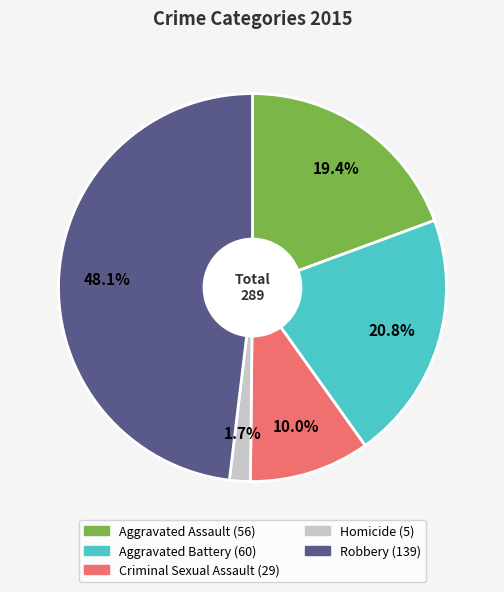

Which slice is the smallest?

Homicide